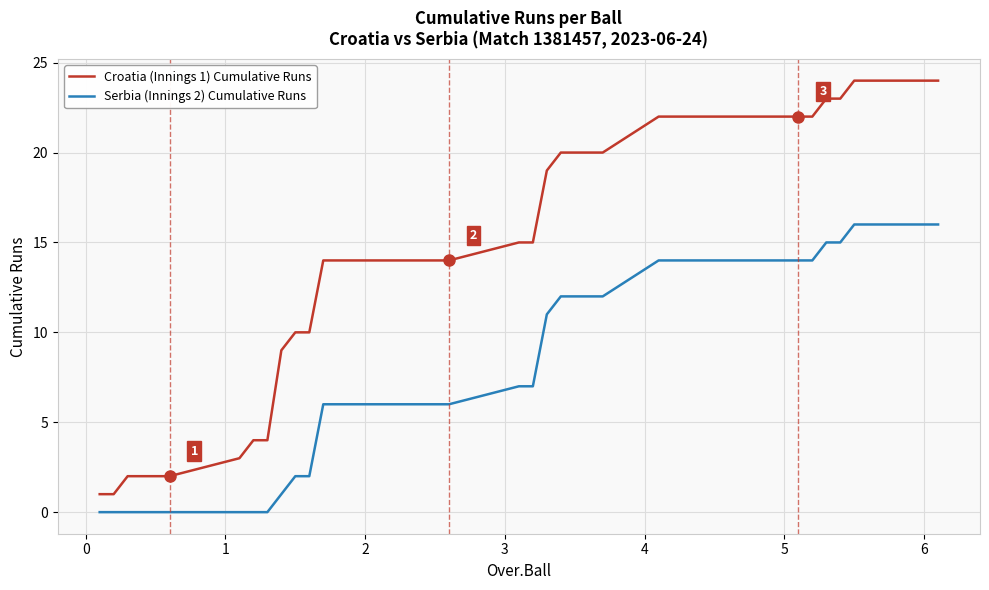

What is the greatest value displayed?

24